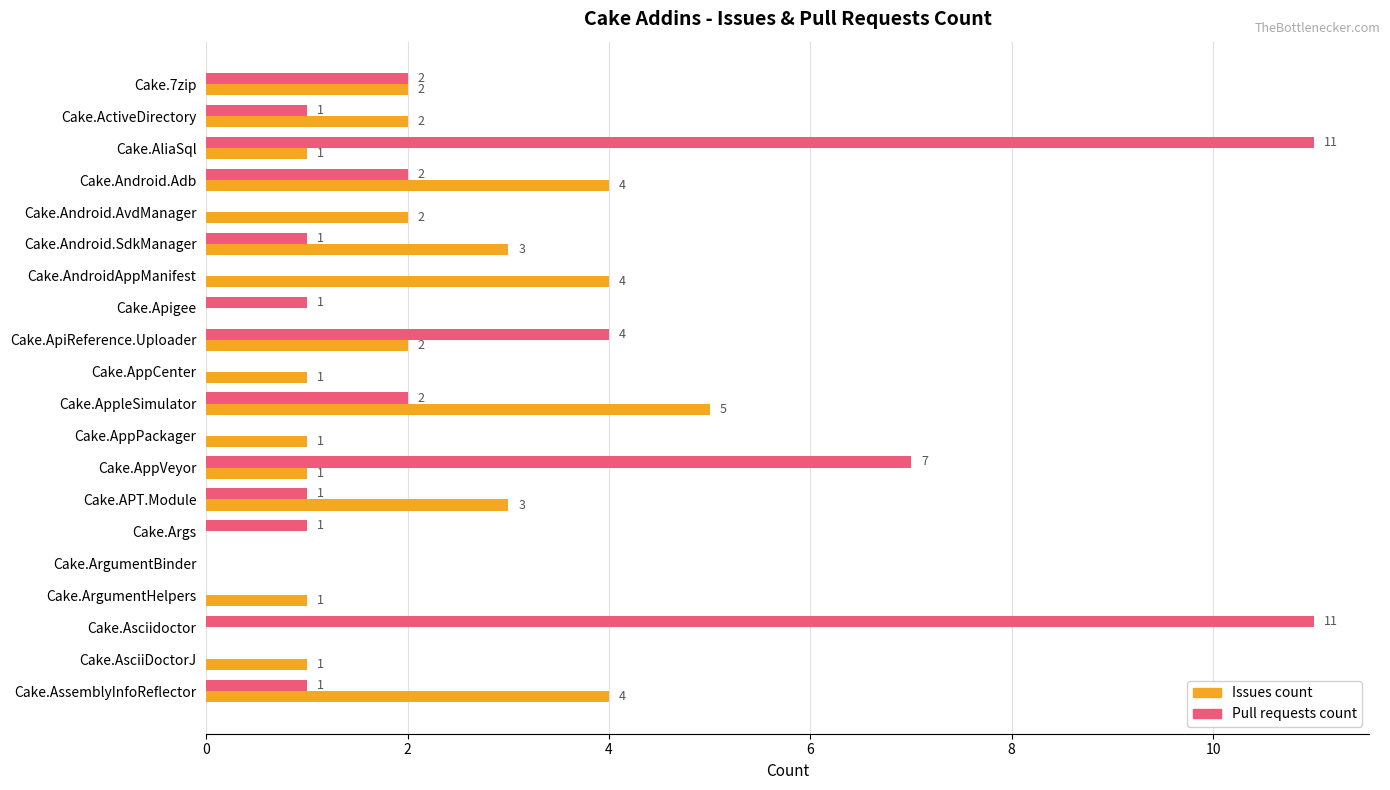

At which label is Pull requests count closest to 5?

Cake.ApiReference.Uploader